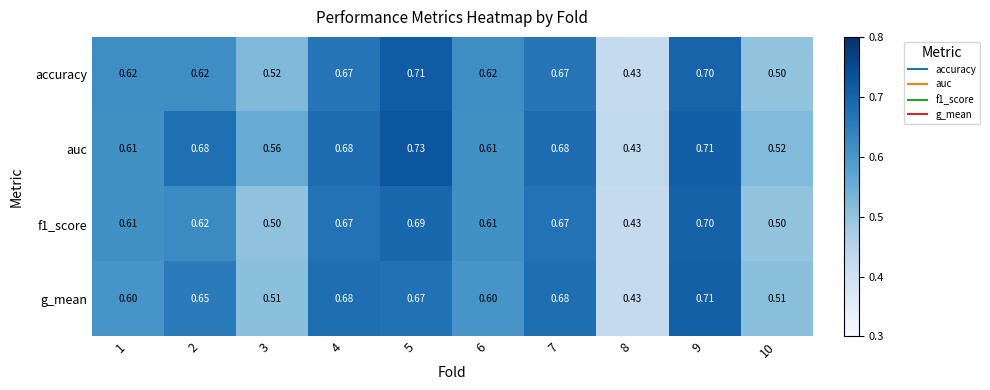

Which series has the largest total across all categories?

auc